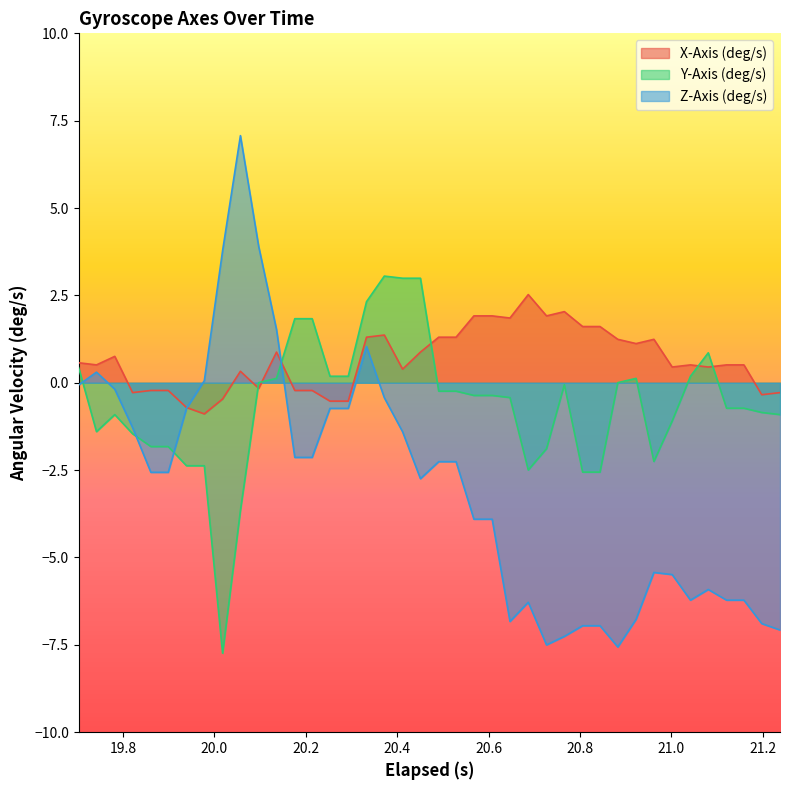

Which series has the largest total across all categories?

X-Axis (deg/s)